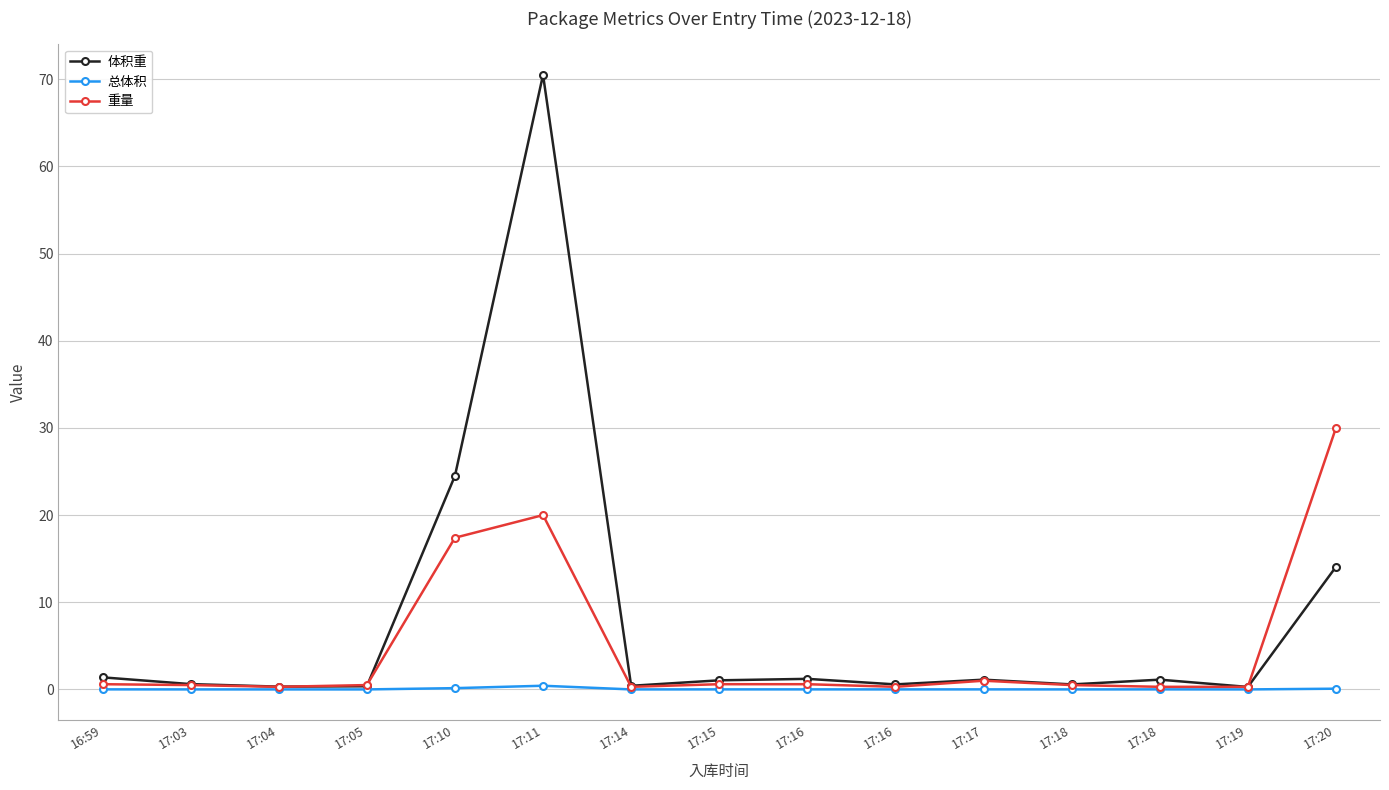

What are all the series names shown in the legend?

体积重, 总体积, 重量